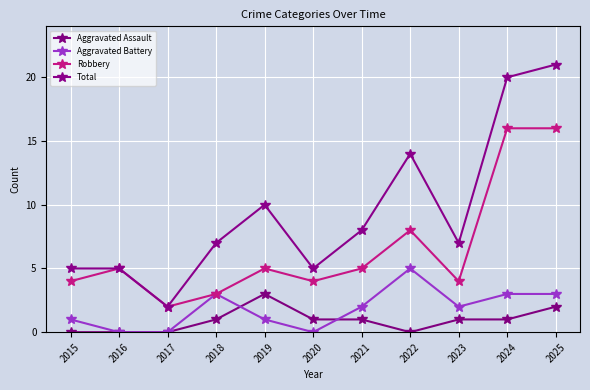

What is the value of the Total point at the 4th from the left?

7